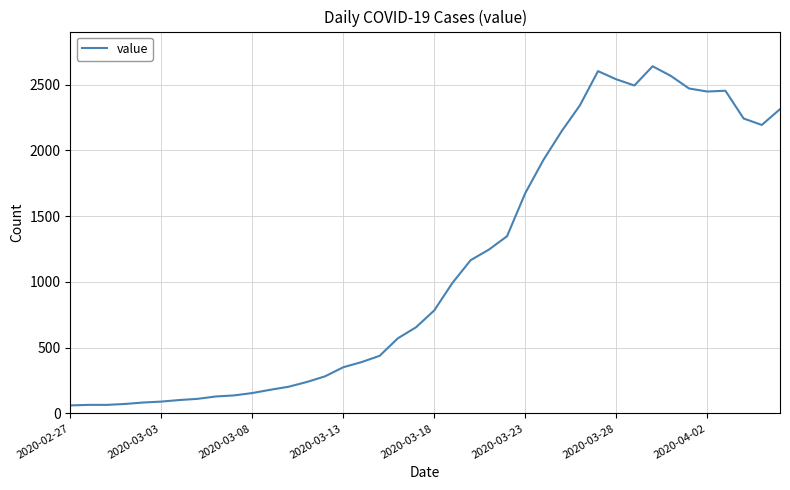

What is the maximum value shown in the chart?

2639